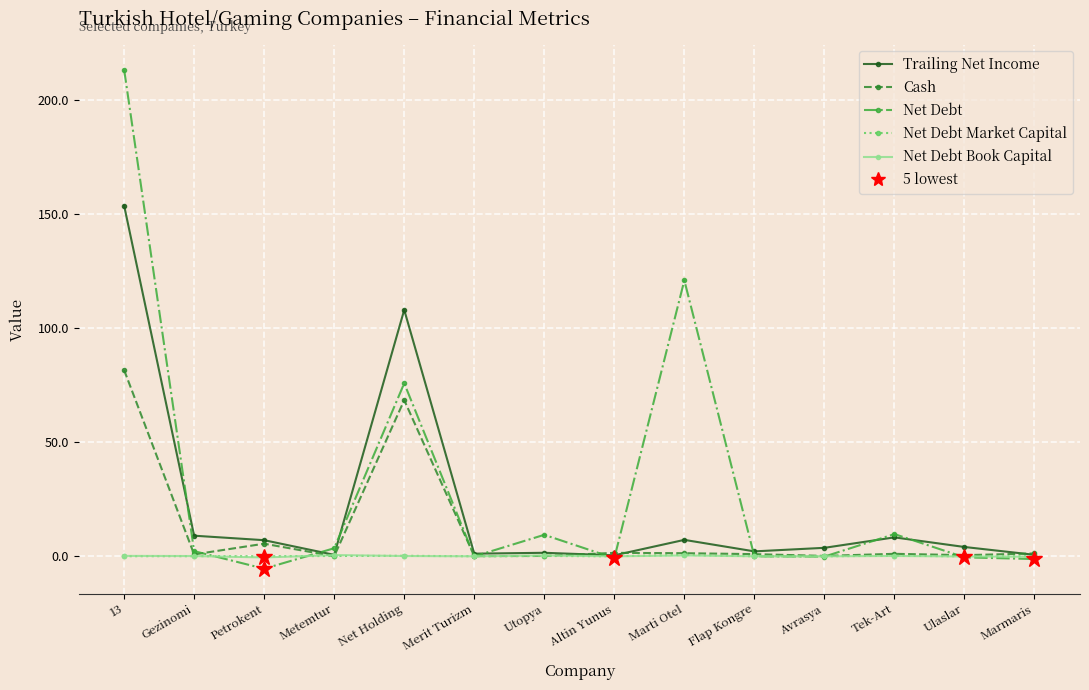

Which label corresponds to the smallest value in the chart?

Petrokent